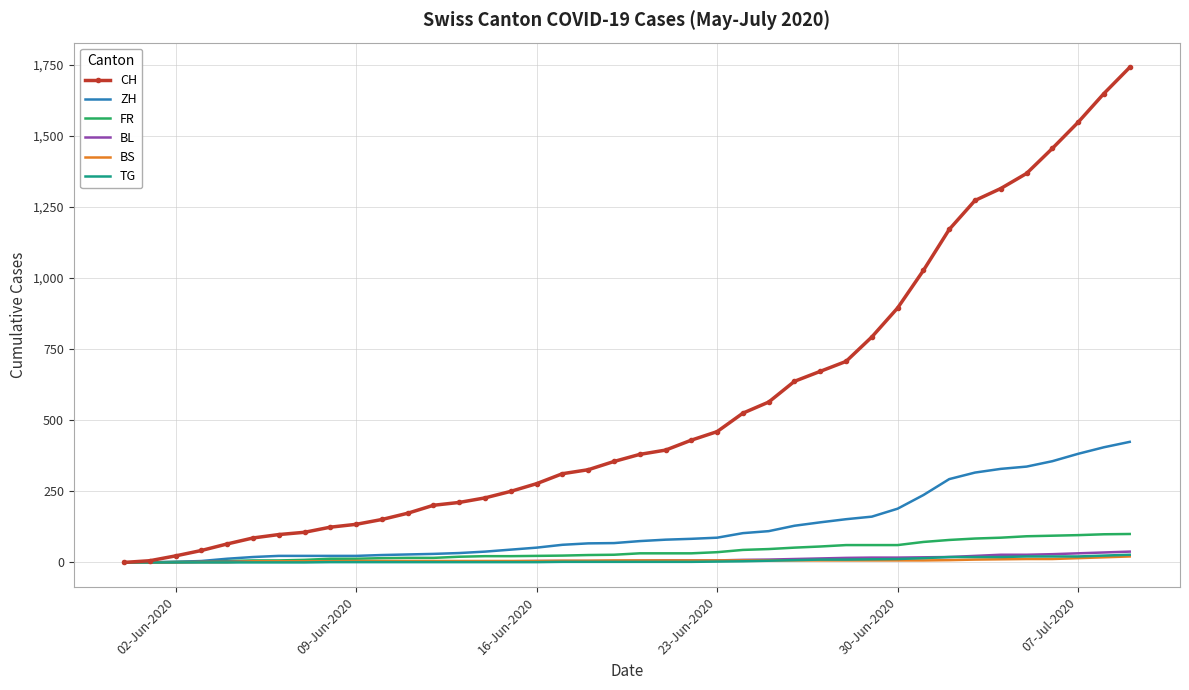

Which series has the largest total across all categories?

CH